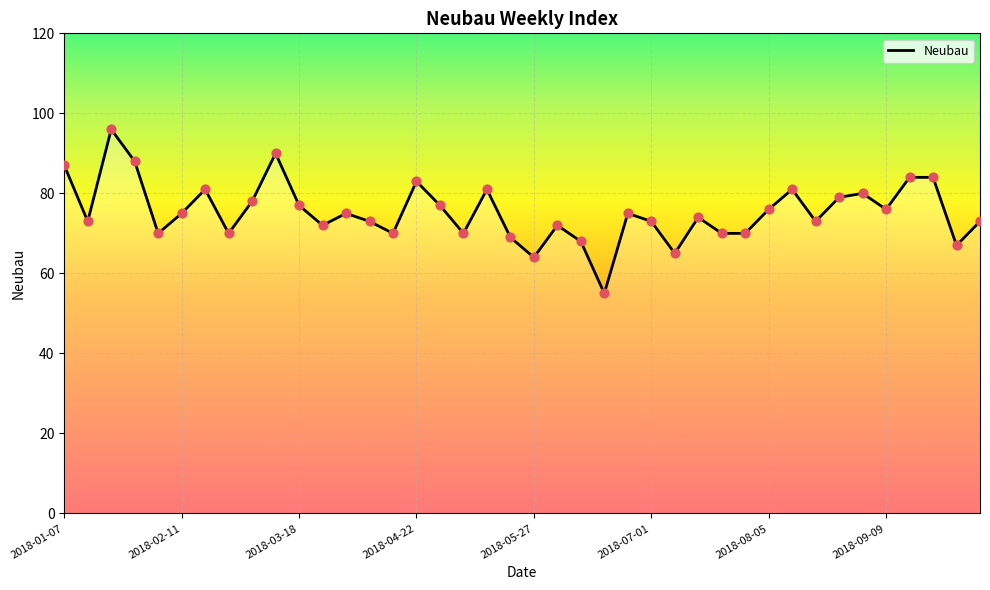

What is the smallest value displayed?

55